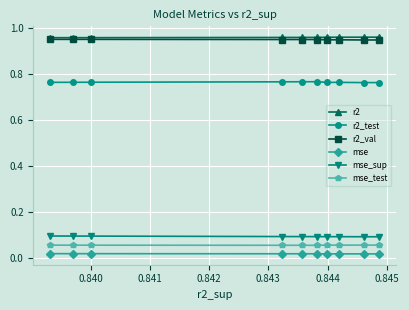

True or false: r2 has more than 0 points higher than both neighbors.

False